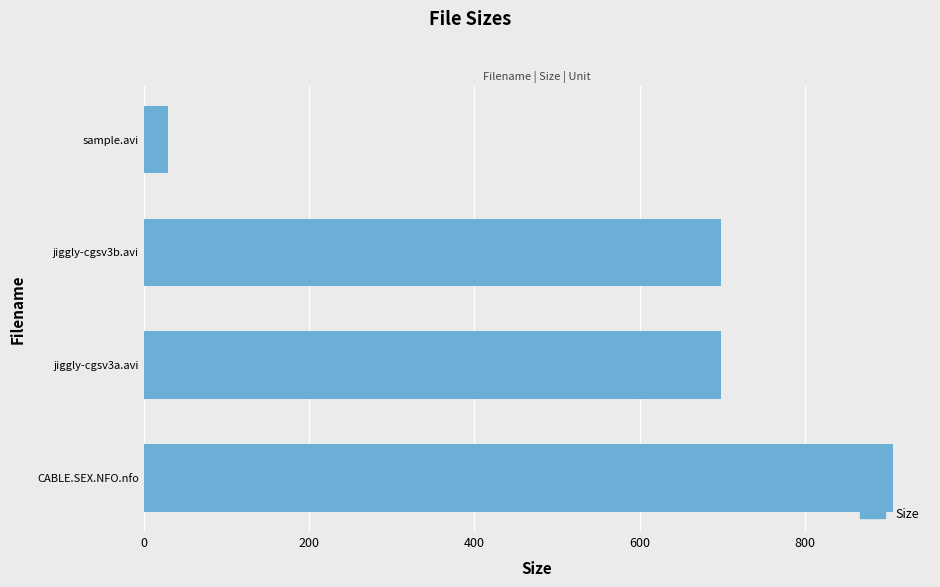

Is it true that the value at sample.avi is 28.8?

True